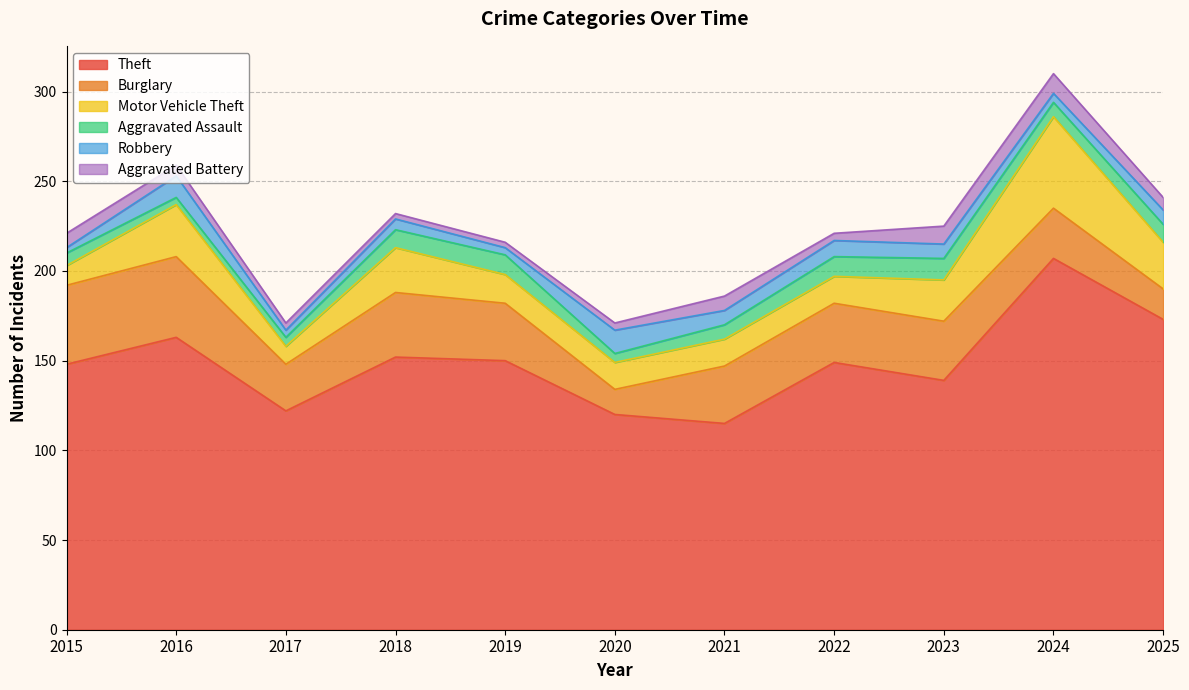

True or false: Burglary and Theft intersect in this chart.

False